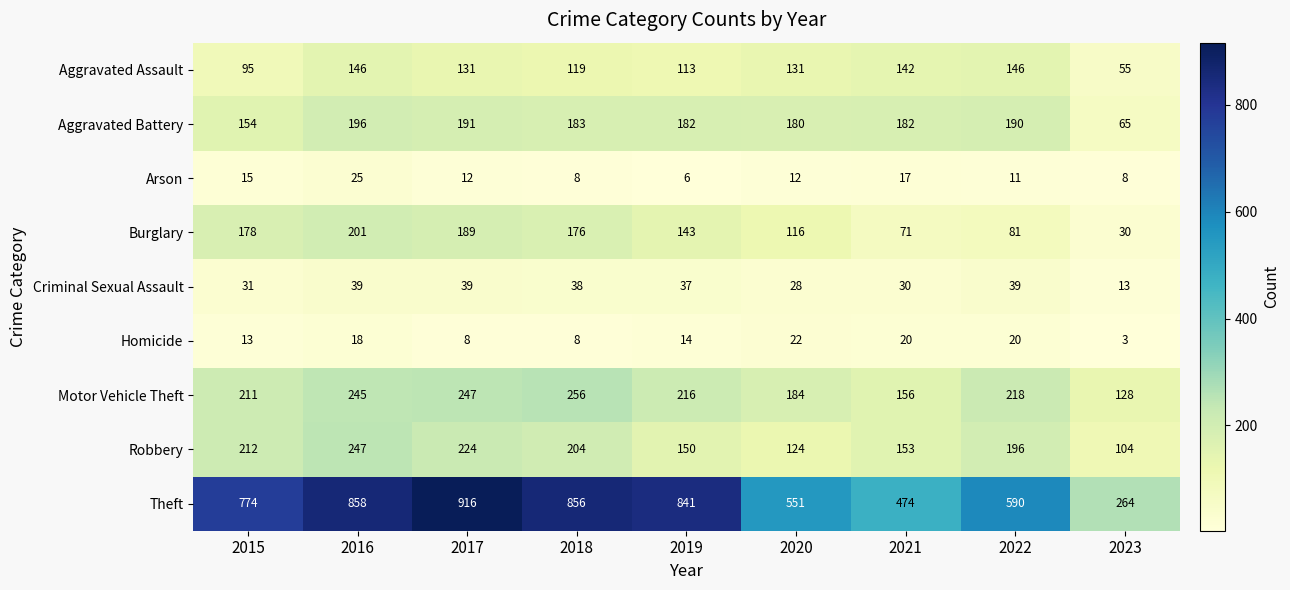

How many distinct data groups are displayed?

9